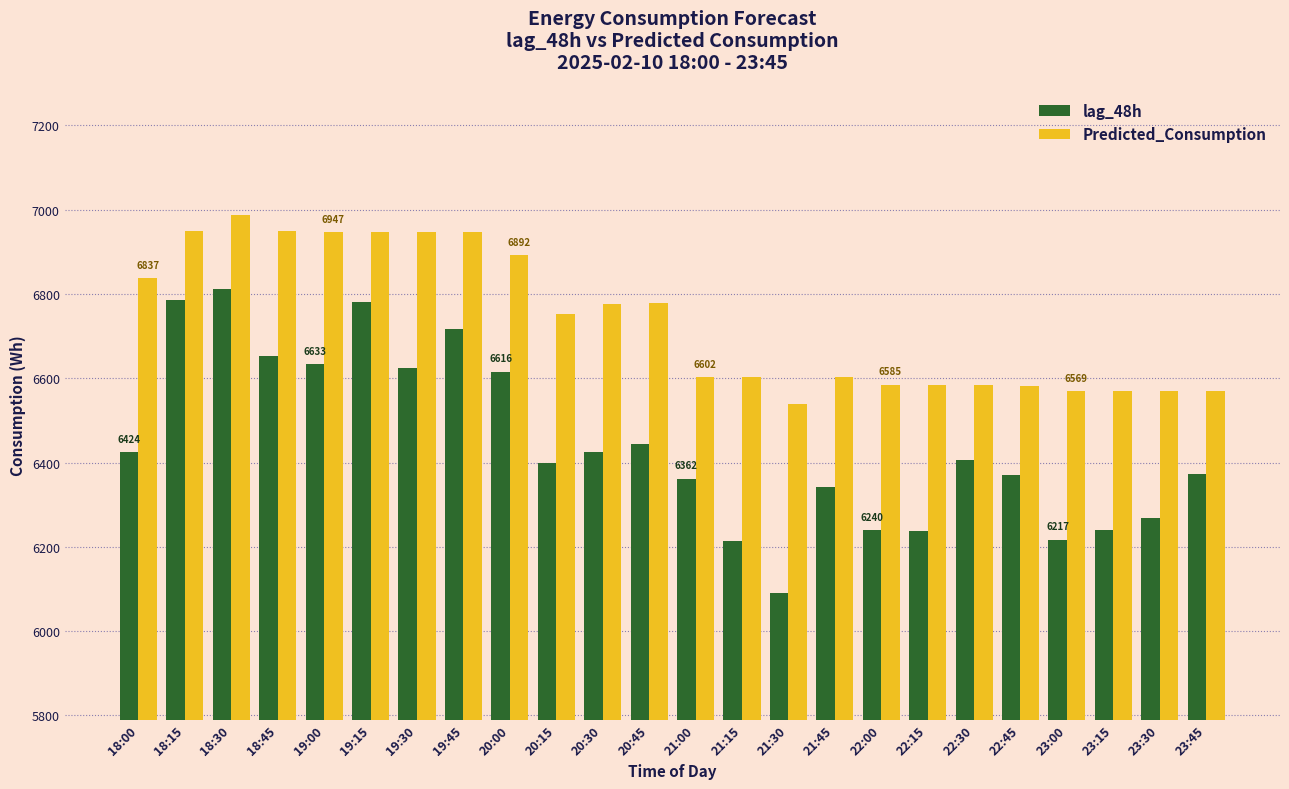

What is the smallest value displayed?

6090.0